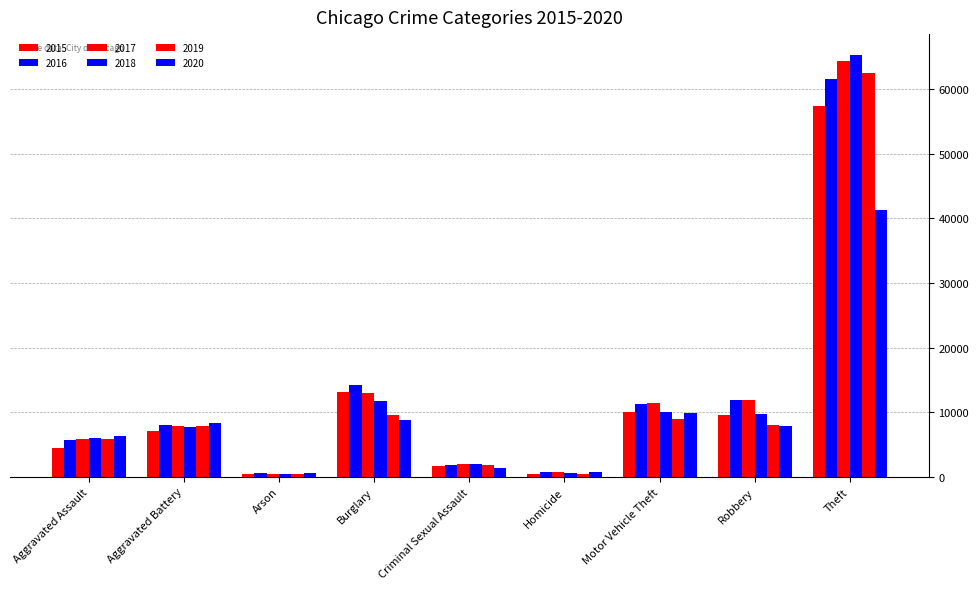

How many bars are there in total?

54